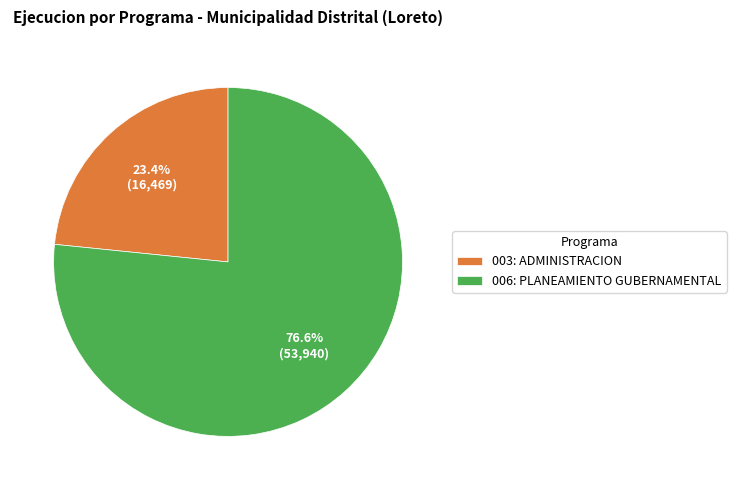

Is the sum of 006: PLANEAMIENTO GUBERNAMENTAL and 003: ADMINISTRACION greater than half?

Yes